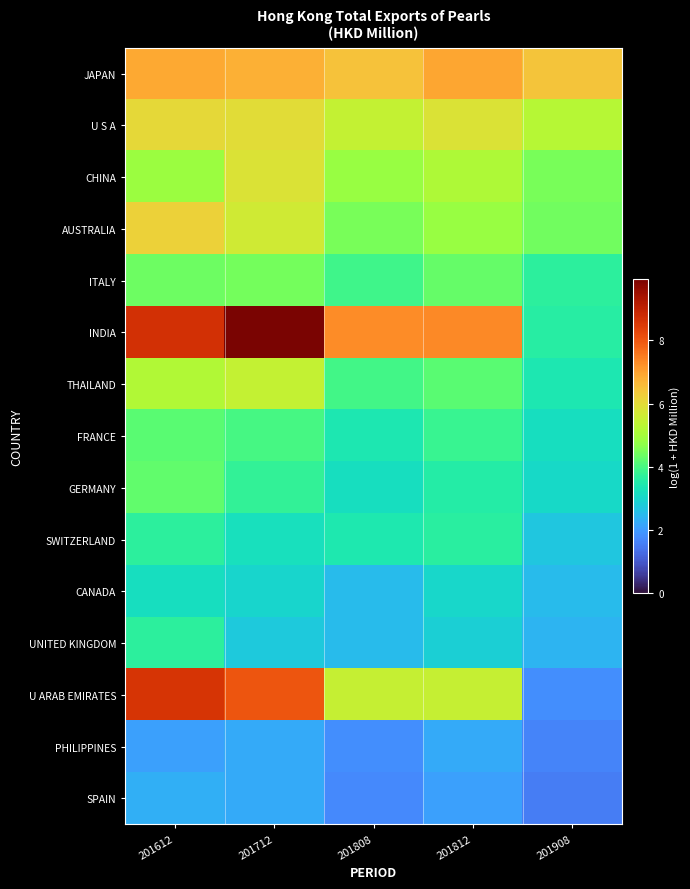

At which category is the sum across all series the highest?

201612